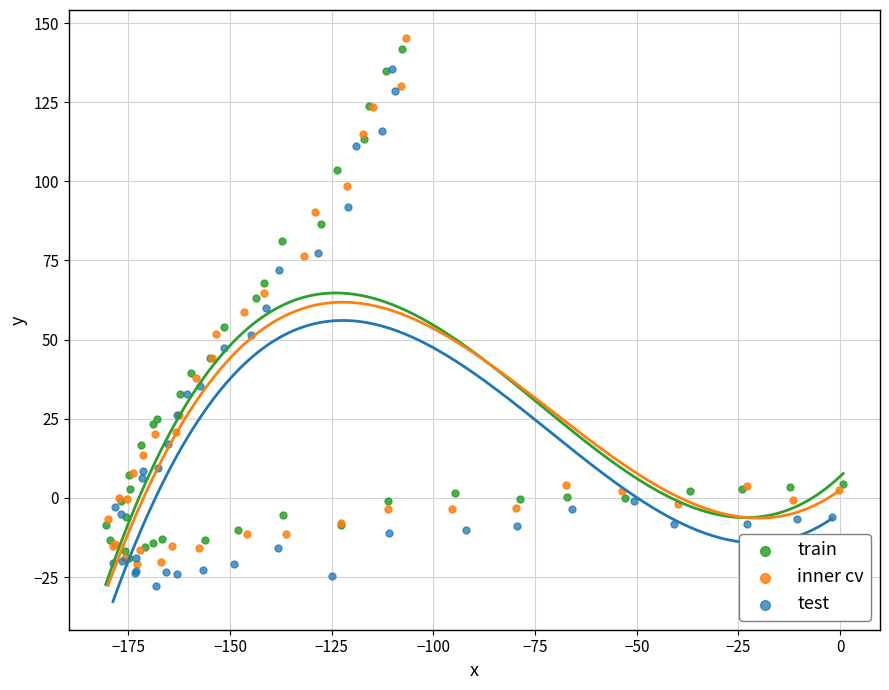

Which series has the largest Y range (max minus min)?

inner cv